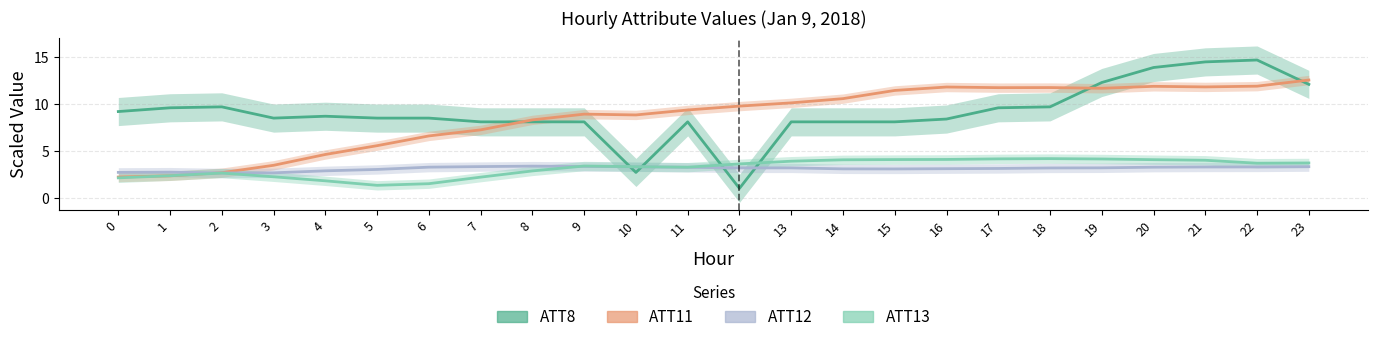

Which series has the widest spread of values?

ATT8